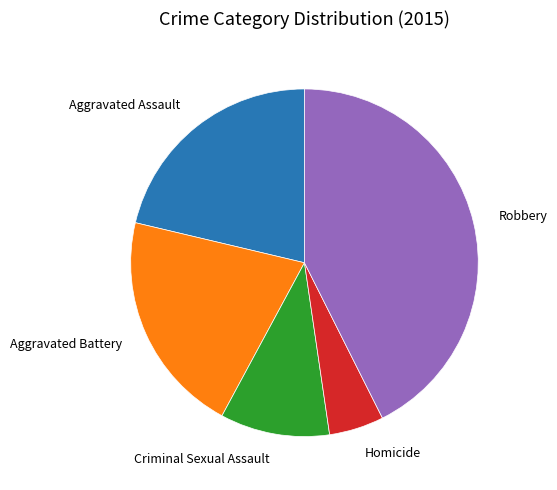

Does any single category account for the majority?

No